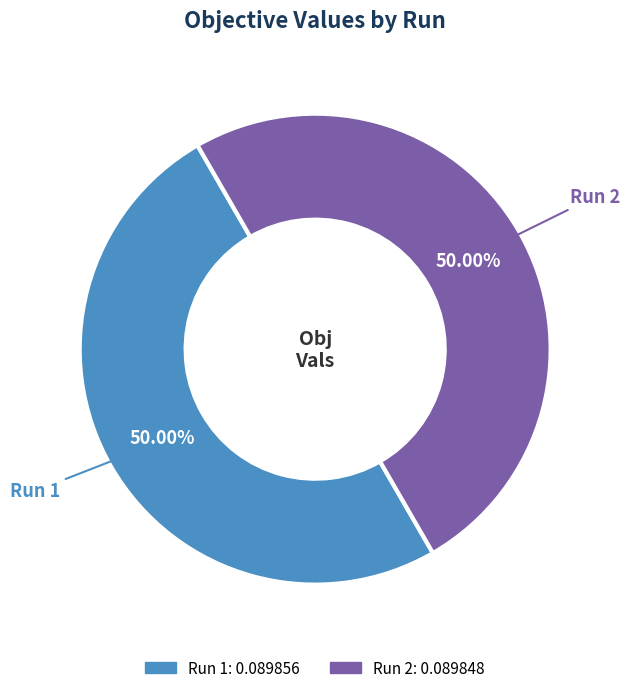

Combined, what portion of the pie is Run 2 and Run 1?

100.0%